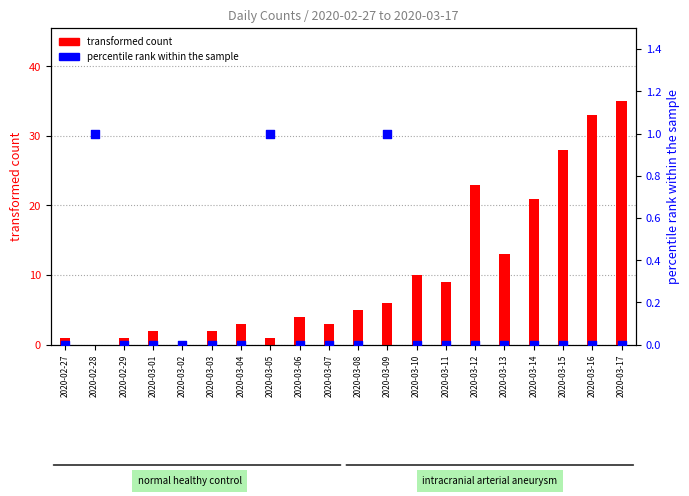

At which category is the sum across all series the highest?

2020-03-17